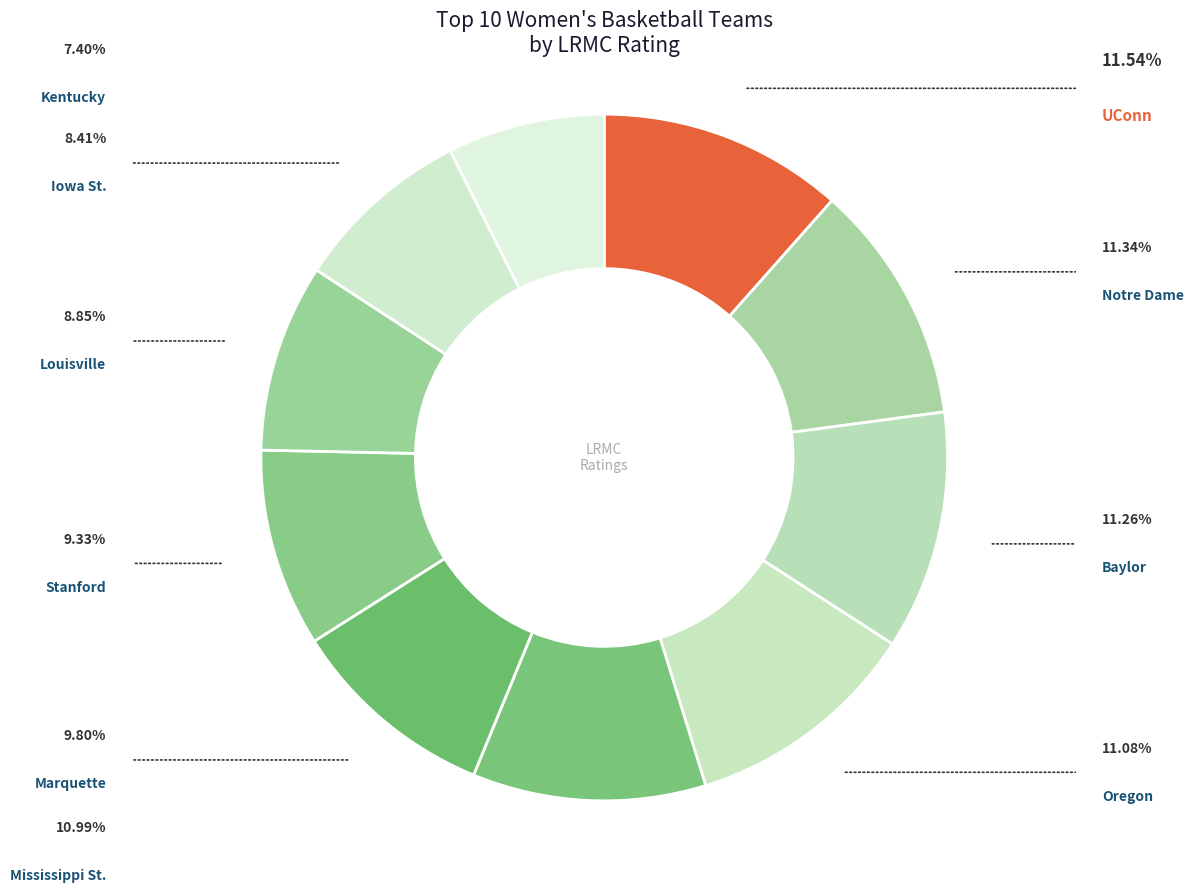

Rank the categories by value from highest to lowest.

UConn, Notre Dame, Baylor, Oregon, Mississippi St., Marquette, Stanford, Louisville, Iowa St., Kentucky